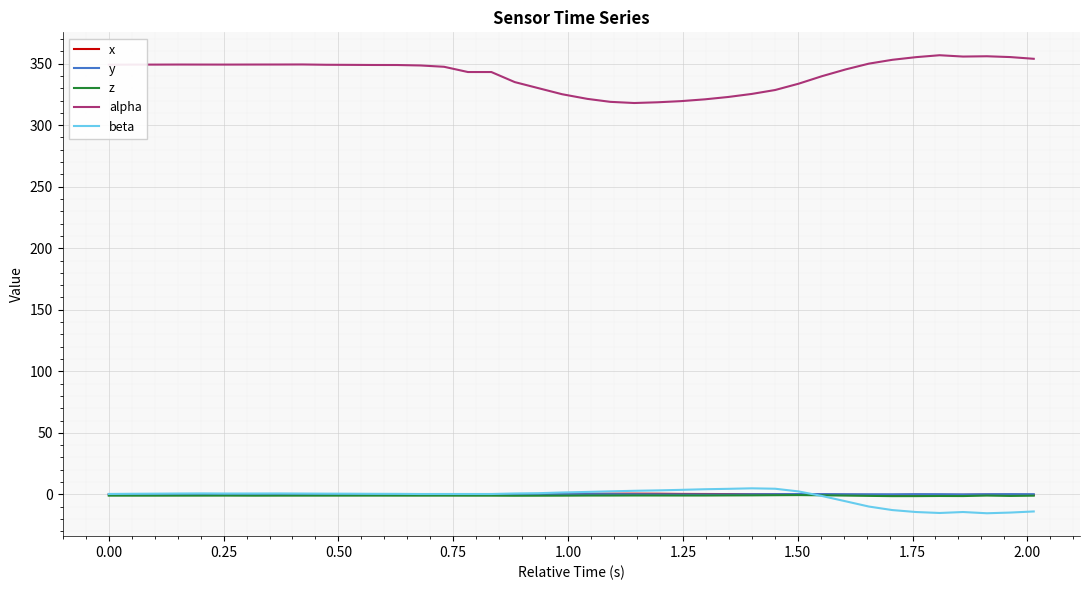

Which series has the largest total across all categories?

alpha